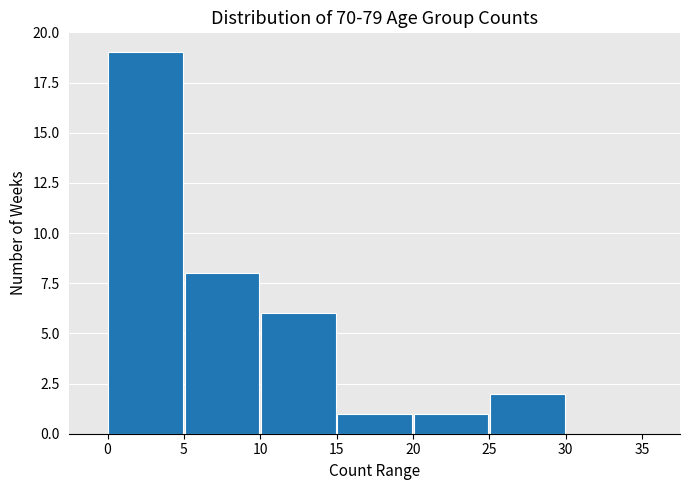

Reading left to right, transcribe this chart: for each bar, give the range it covers on the x-axis and its height. The values are not printed on the chart, so give them approximately, as read against the axis.

0 to 5: 19
5 to 10: 8
10 to 15: 6
15 to 20: 1
20 to 25: 1
25 to 30: 2
30 to 35: 0